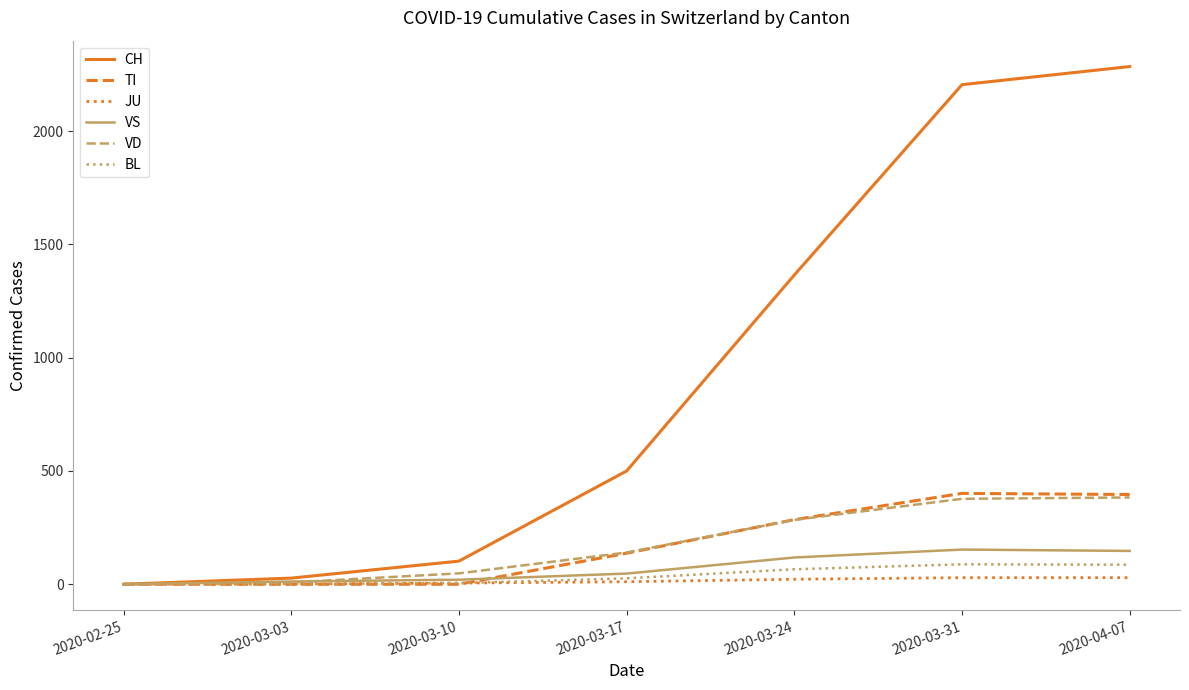

What is the greatest value displayed?

2285